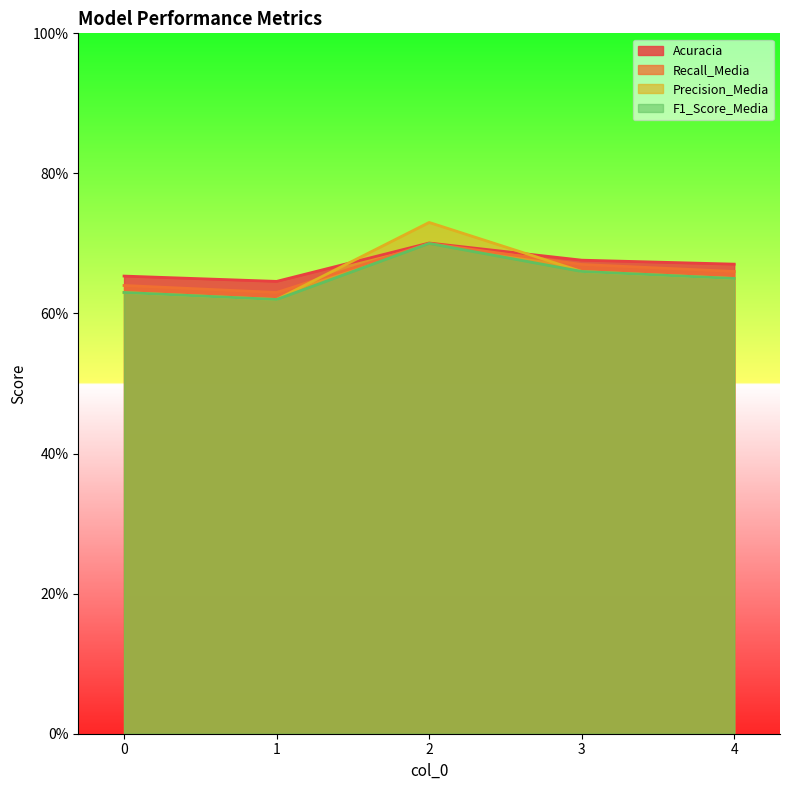

Which series changed the most between 1 and 4?

Recall_Media